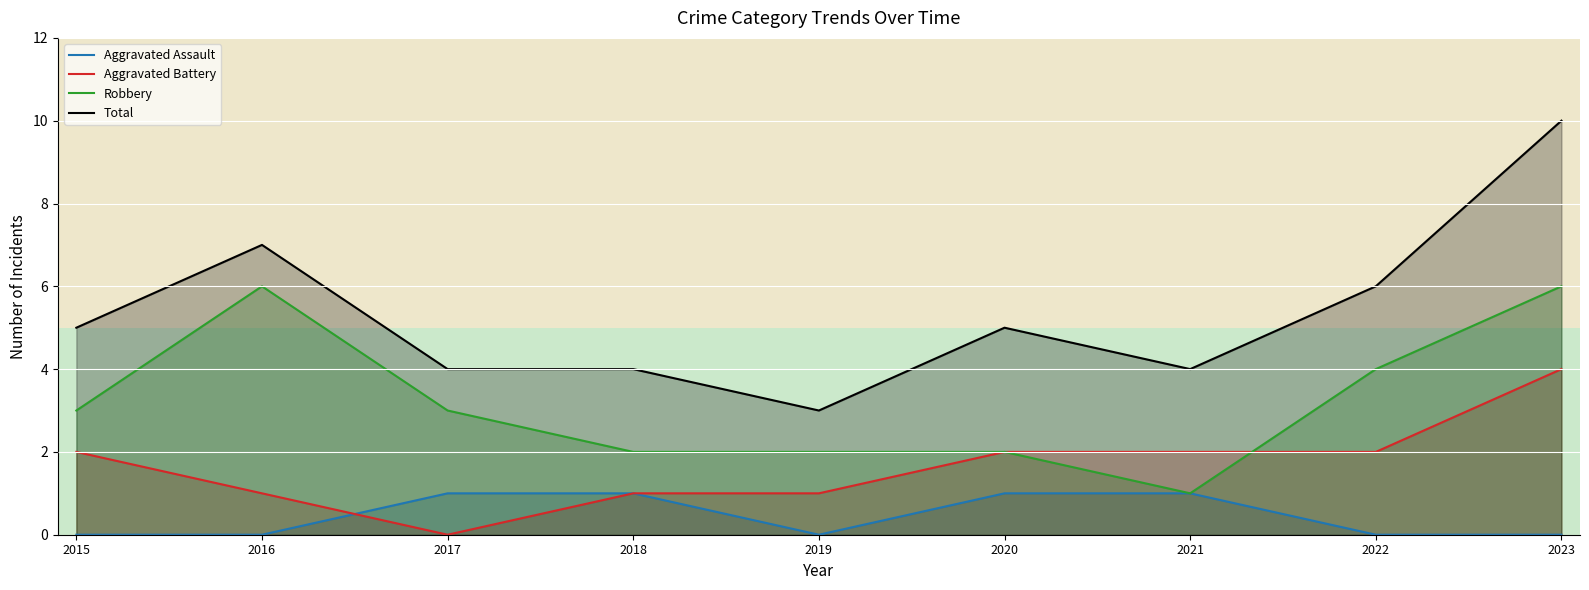

At 2022, list the series in order from smallest to largest.

Aggravated Assault, Aggravated Battery, Robbery, Total